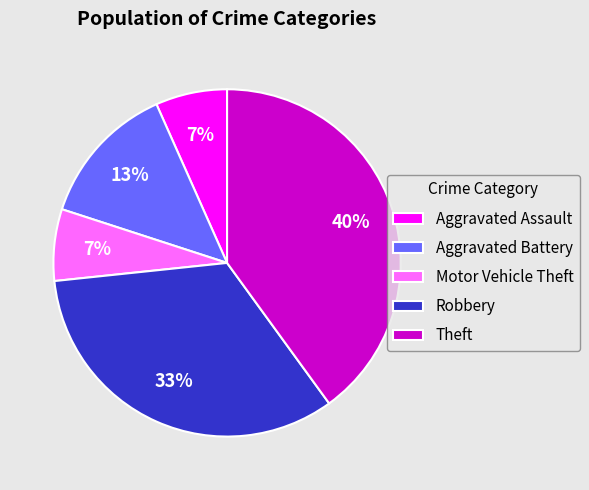

Between Motor Vehicle Theft and Aggravated Battery, which is larger?

Aggravated Battery